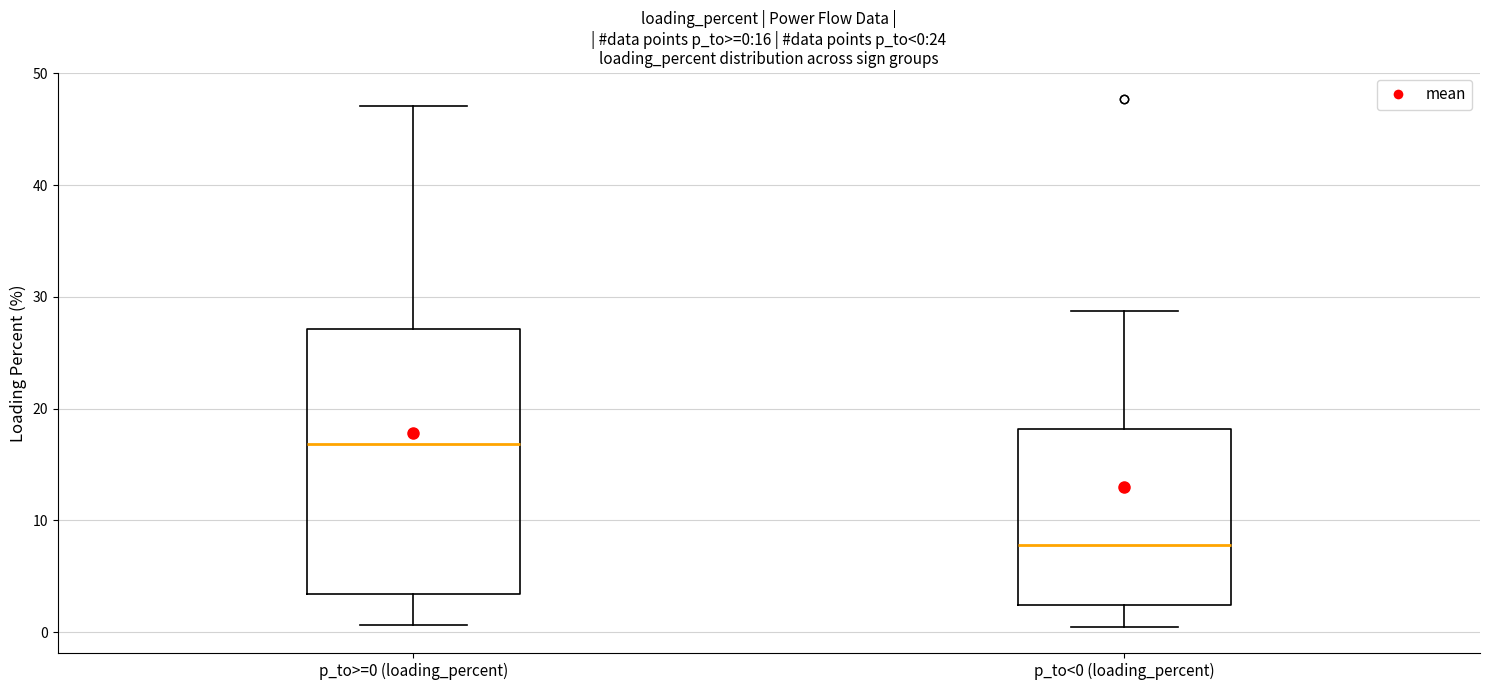

Which box is the tallest, from its lower edge to its upper edge?

p_to>=0 (loading_percent)